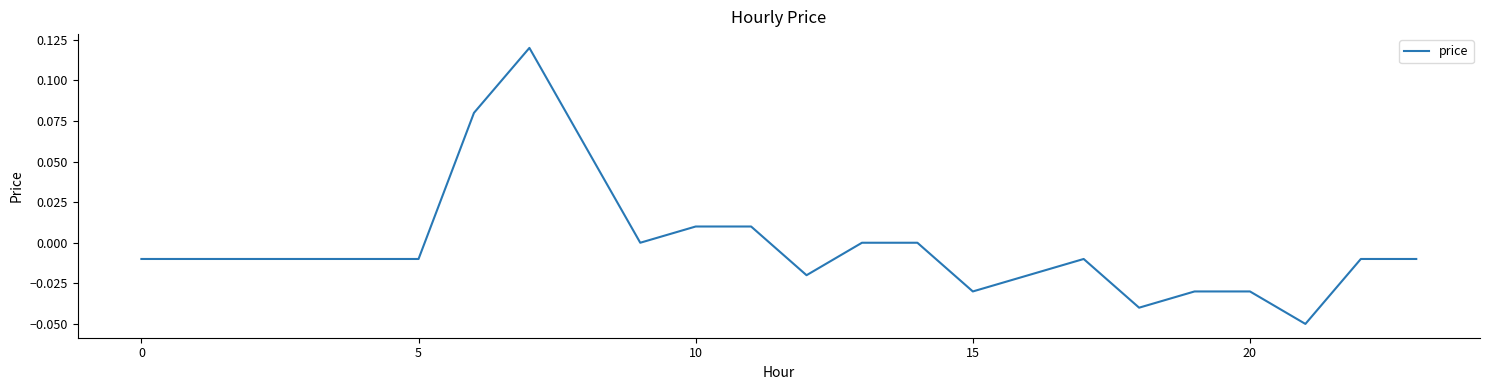

How many lines are shown in the chart?

1